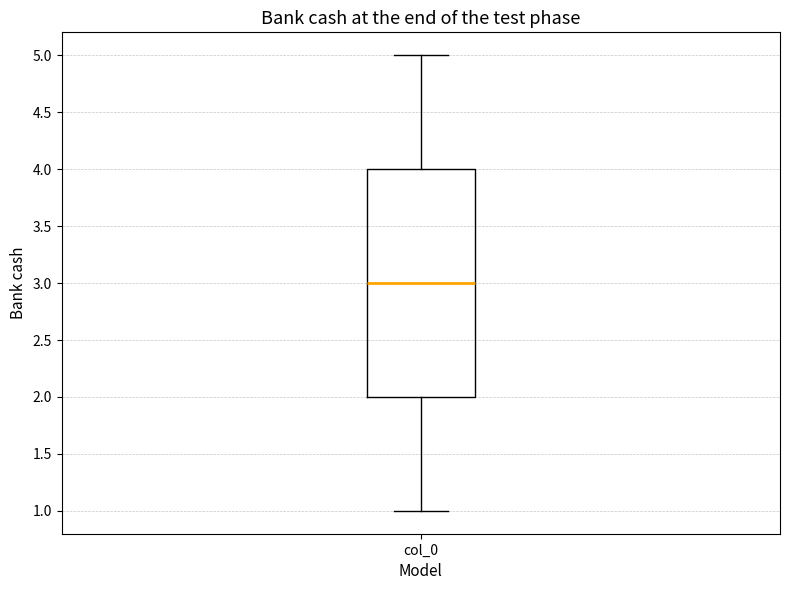

Where does the lower whisker of the box for col_0 end on the y-axis? The values are not printed on the chart, so give them approximately, as read against the axis.

1